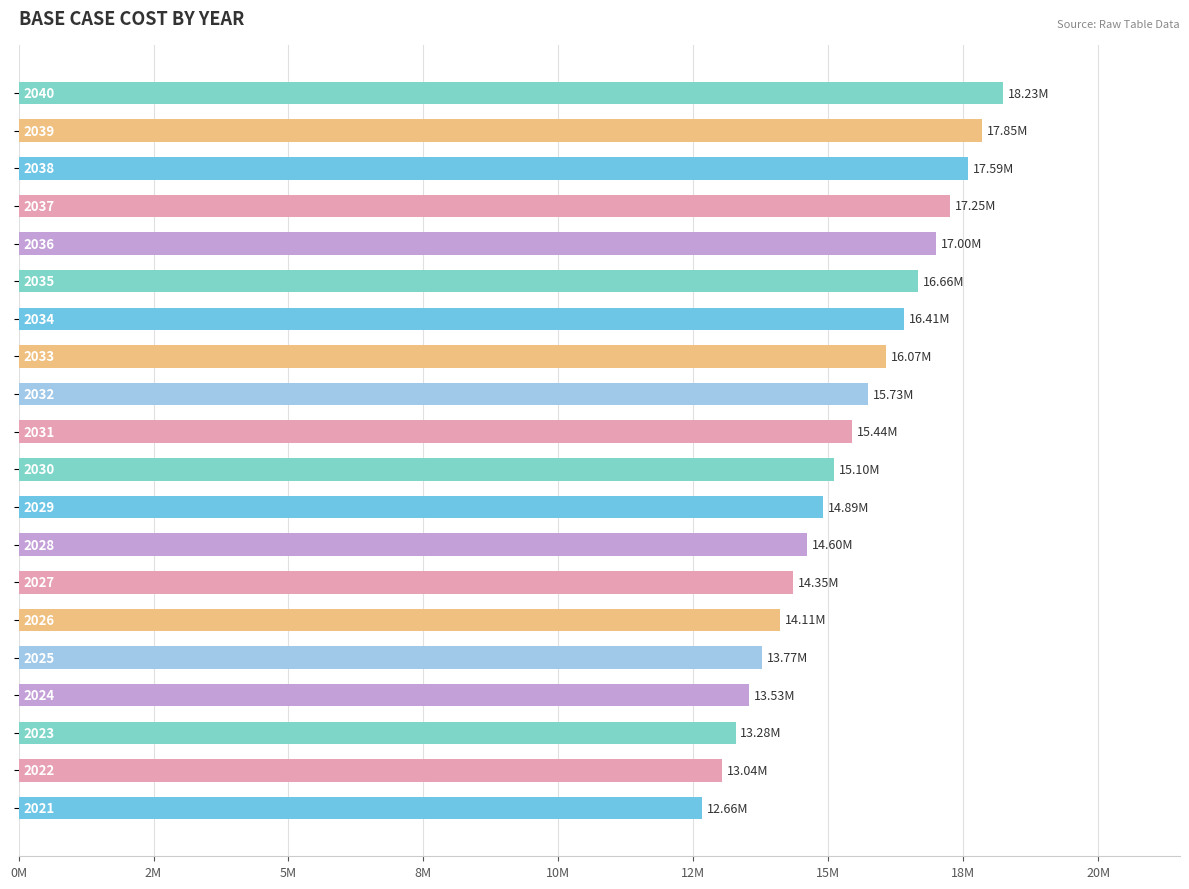

Are the bars horizontal?

Yes